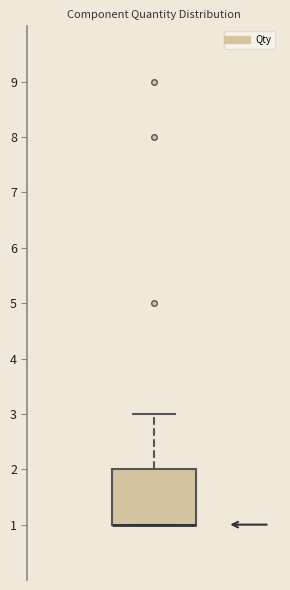

Transcribe this box plot: give where the median line is, the range the box spans, and where the two whiskers end, as read against the y-axis. The values are not printed on the chart, so give them approximately, as read against the axis.

median 1 (drawn on the box's lower edge), box 1 to 2, whiskers 1 to 3